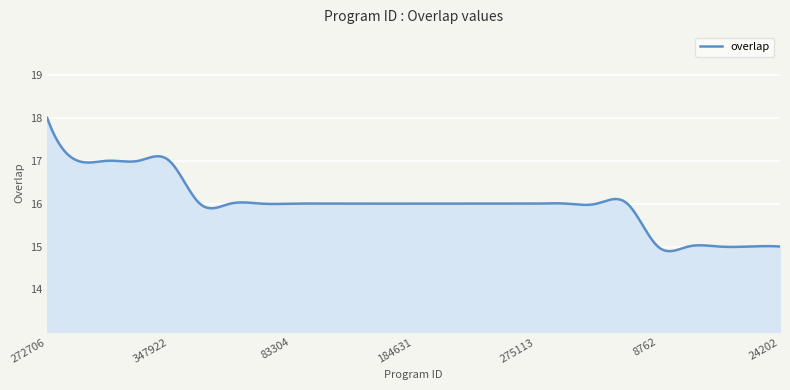

What is the difference between the maximum and minimum values?

3.1